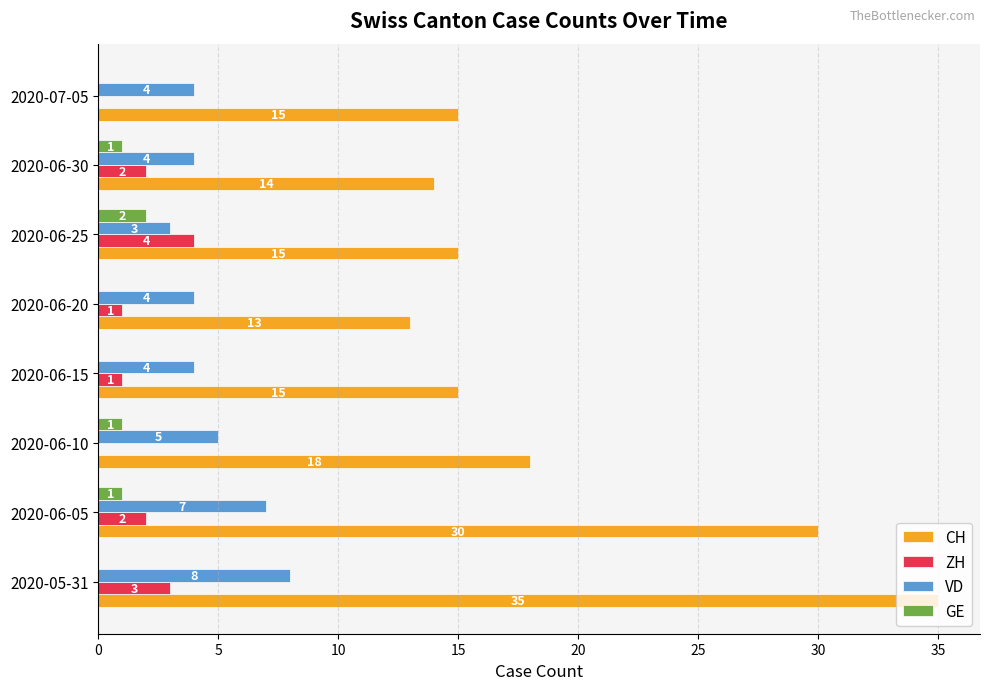

The value of GE at 2020-06-15 is 0. True or false?

True